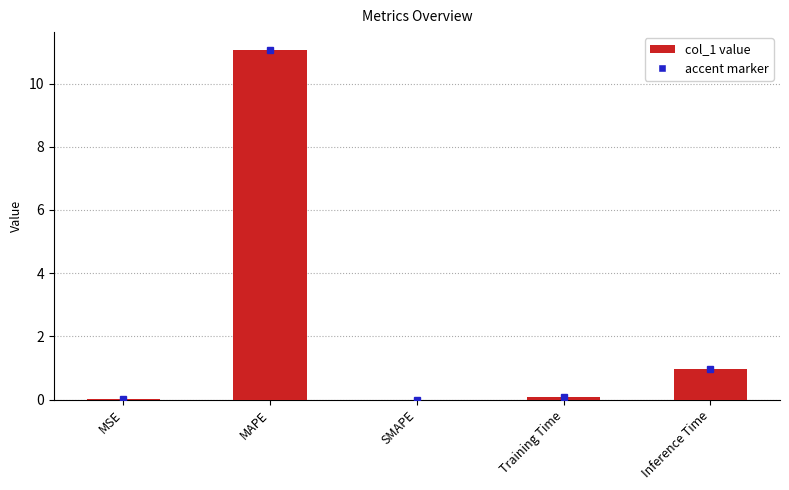

What is the greatest value displayed?

11.1